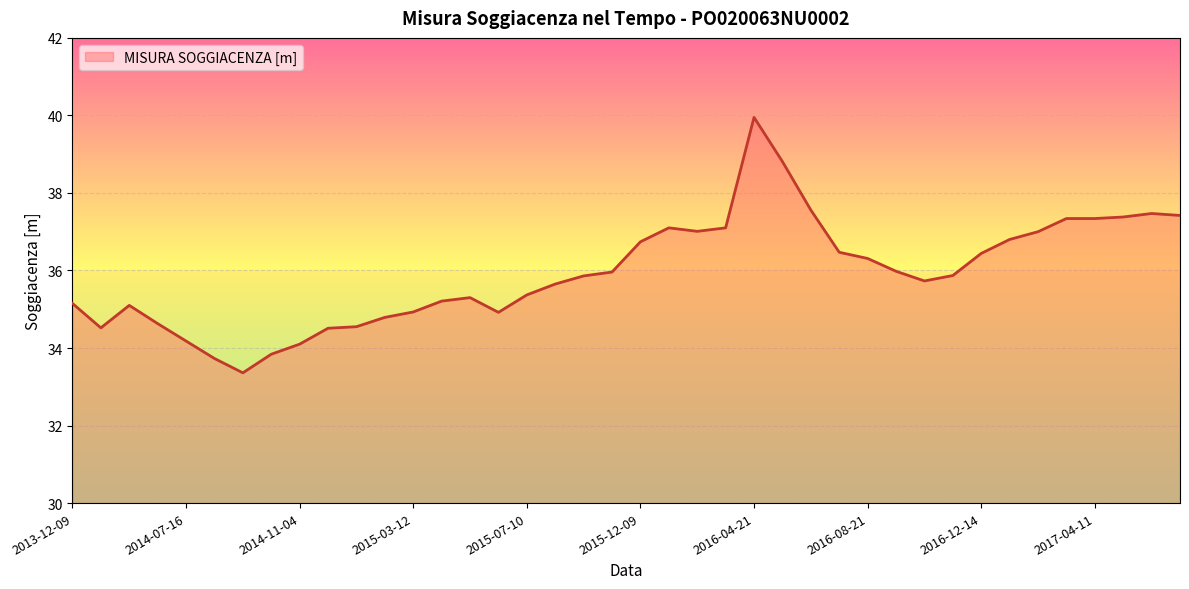

How many values are below 35?

12